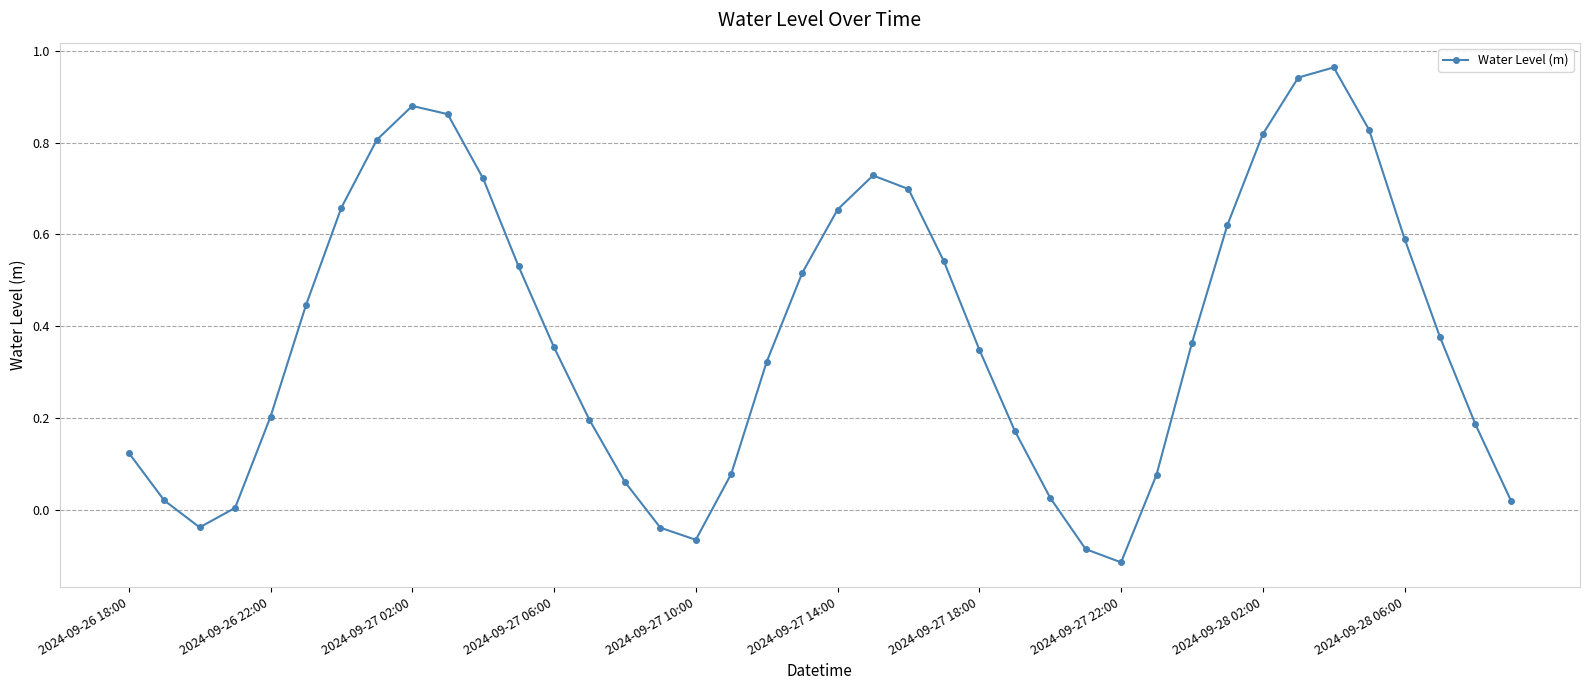

What is the sum of all values?

15.4